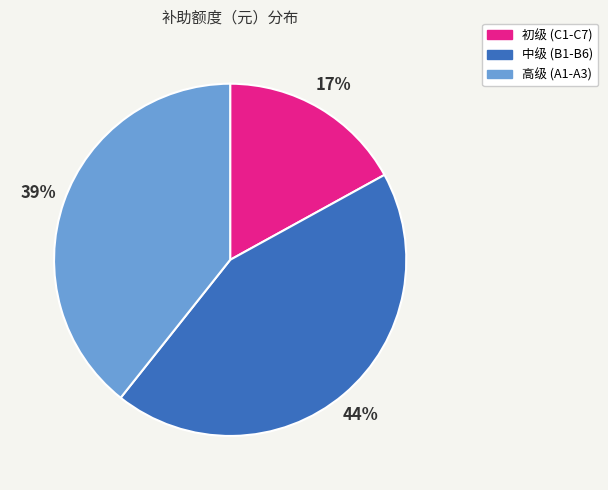

Count the number of slices in the pie.

3